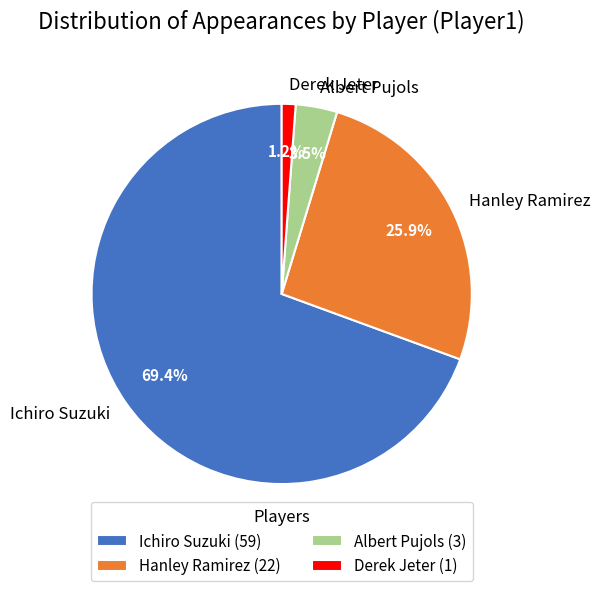

What portion of the pie excludes Albert Pujols?

96.5%